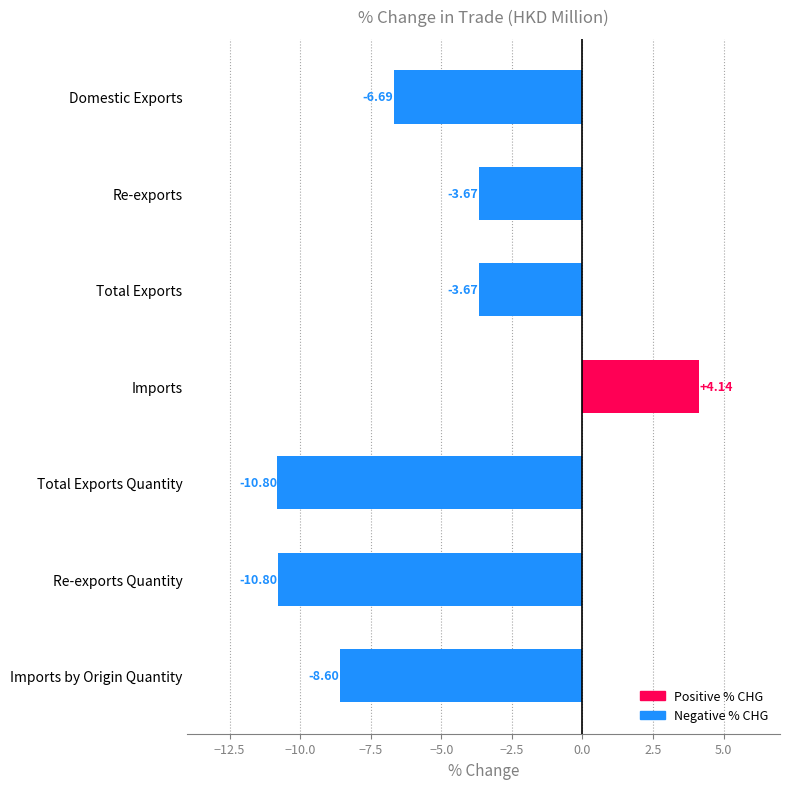

How many values exceed -6?

3